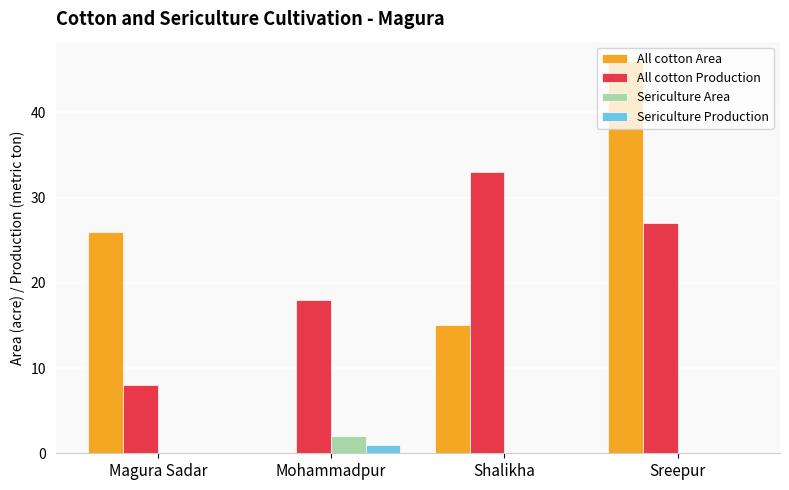

Does the chart contain stacked bars?

No